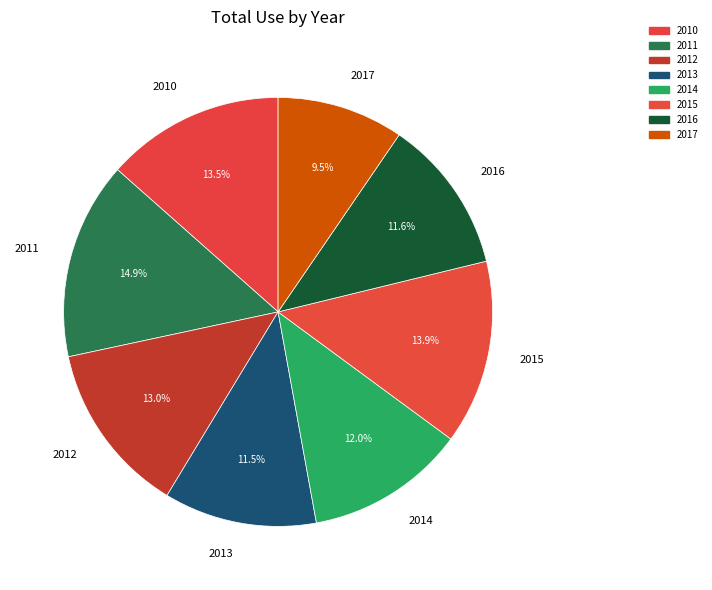

Which has a higher value, 2012 or 2016?

2012